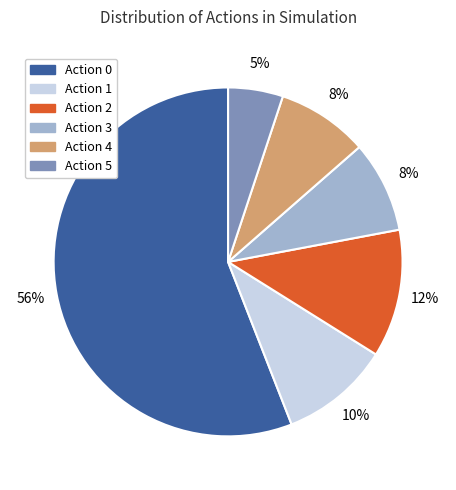

How many segments does this pie chart have?

6